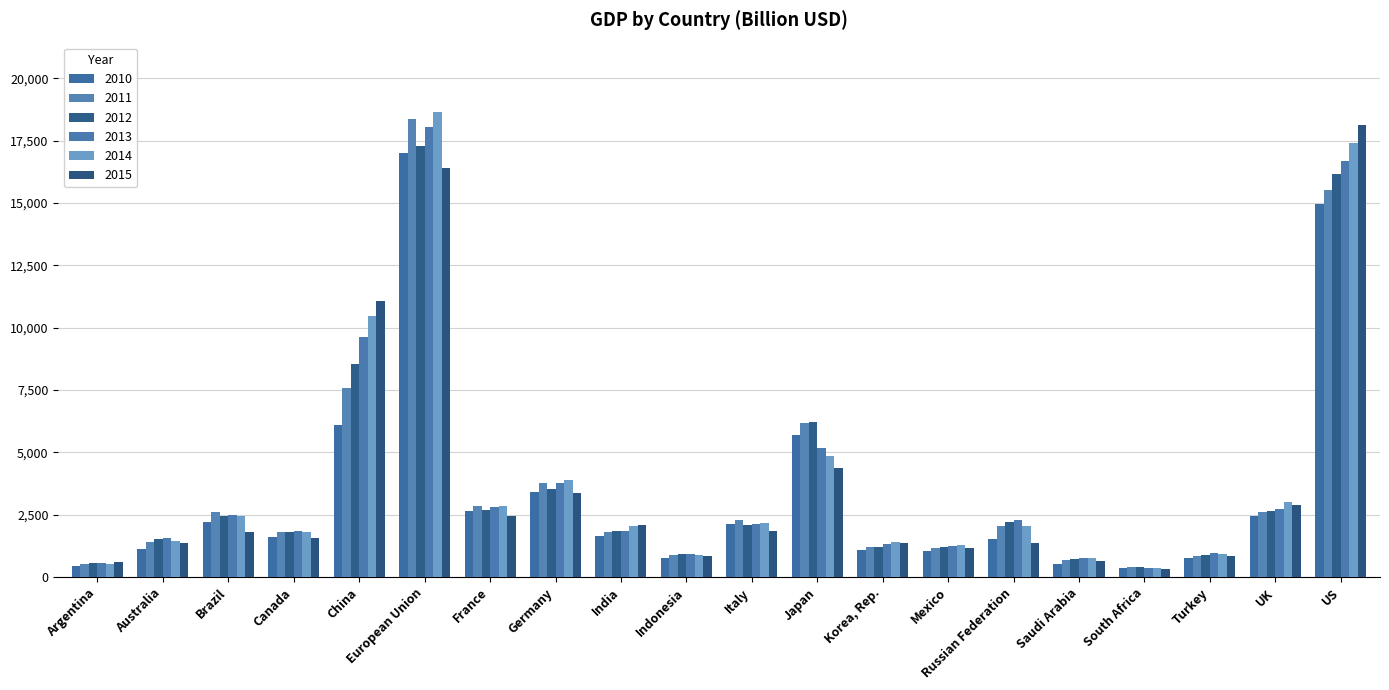

What is the total value across all series at European Union?

105705.5